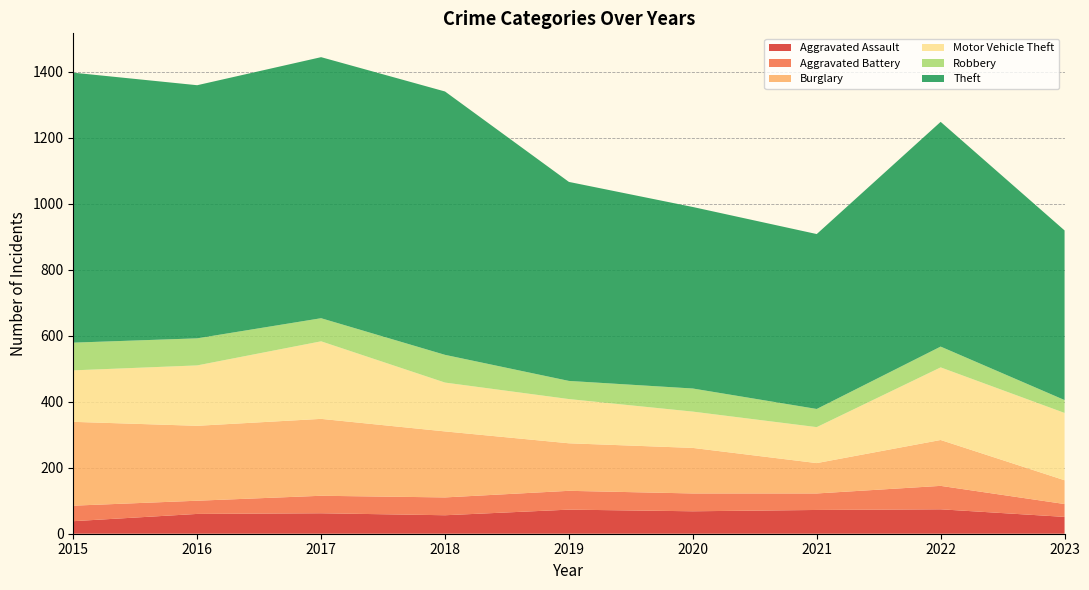

Reading left to right, transcribe all the data shown in this chart.

Aggravated Assault: 38	60	62	56	73	68	72	74	51
Aggravated Battery: 47	40	53	54	57	54	50	71	39
Burglary: 254	227	233	200	144	138	92	139	72
Motor Vehicle Theft: 156	183	235	148	134	110	109	220	204
Robbery: 84	82	70	84	55	70	55	63	39
Theft: 818	767	791	798	603	550	530	681	514